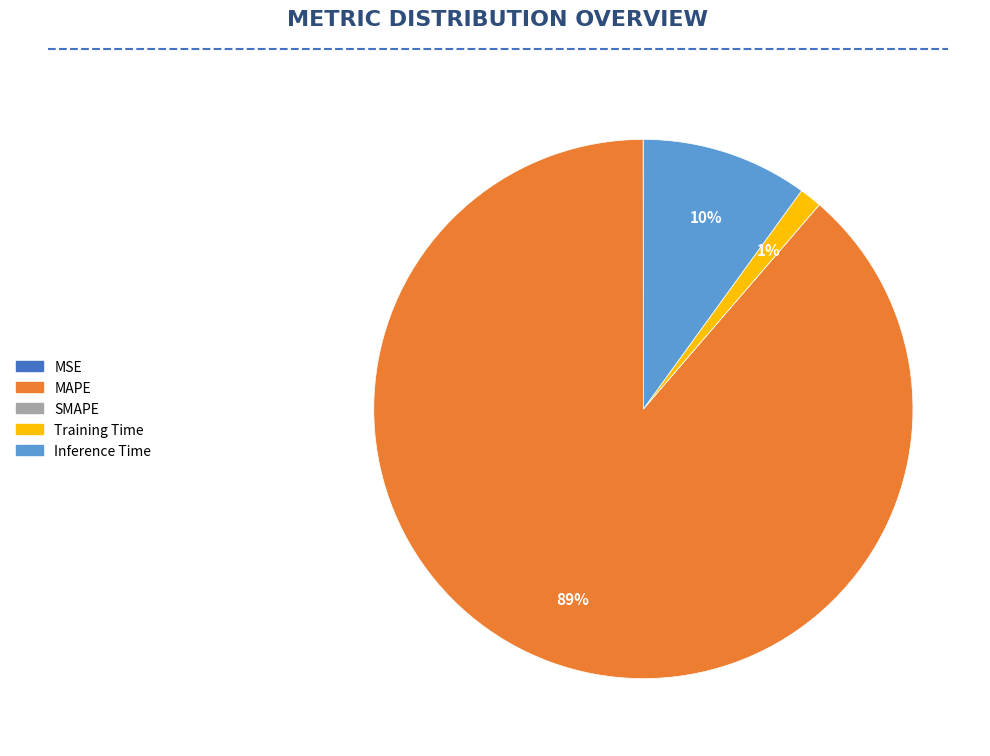

What is the majority slice?

MAPE